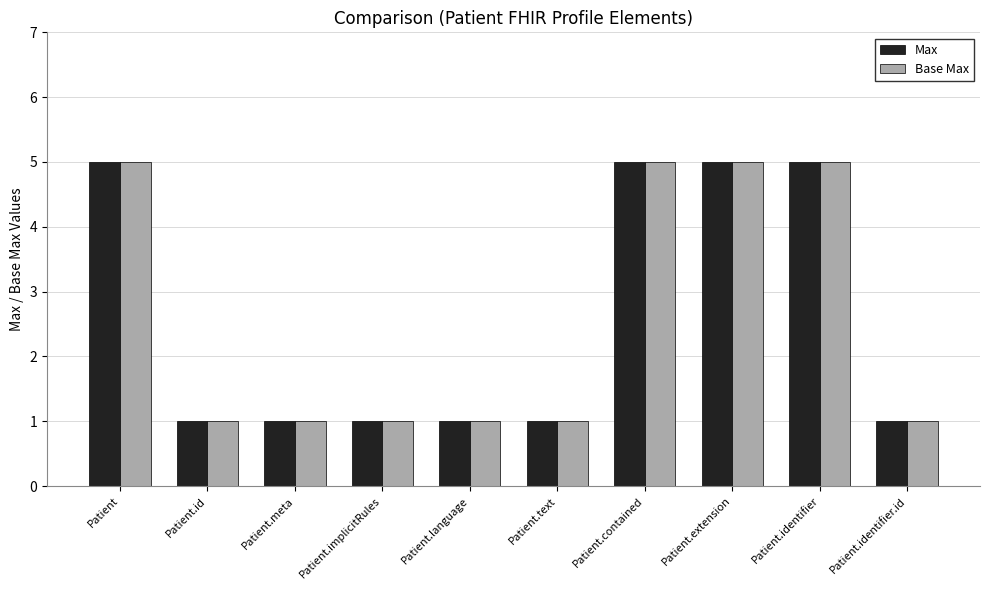

What is the value of the Base Max bar at the 8th from the left?

5